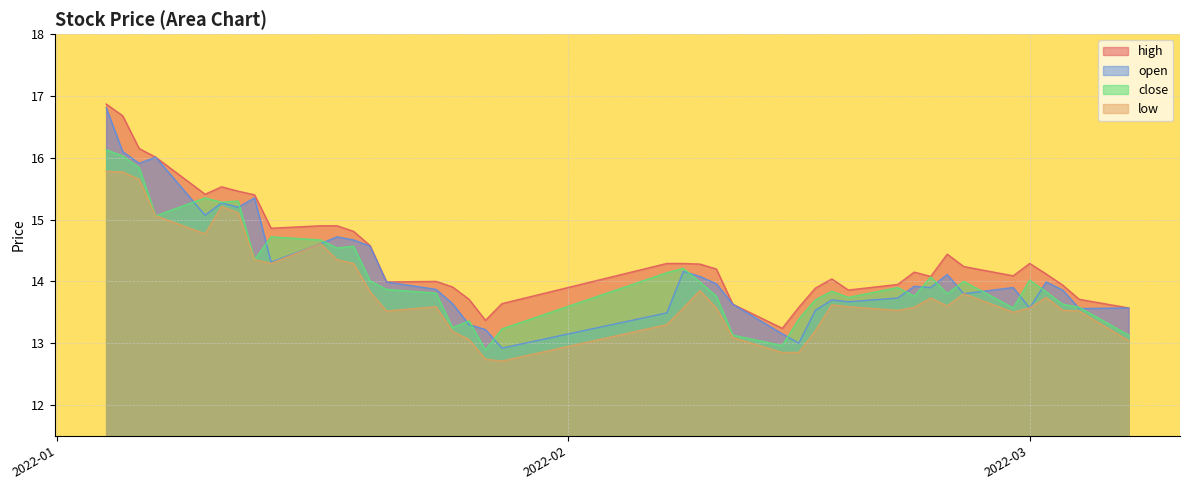

At which category does close reach its first local valley?

2022-01-07